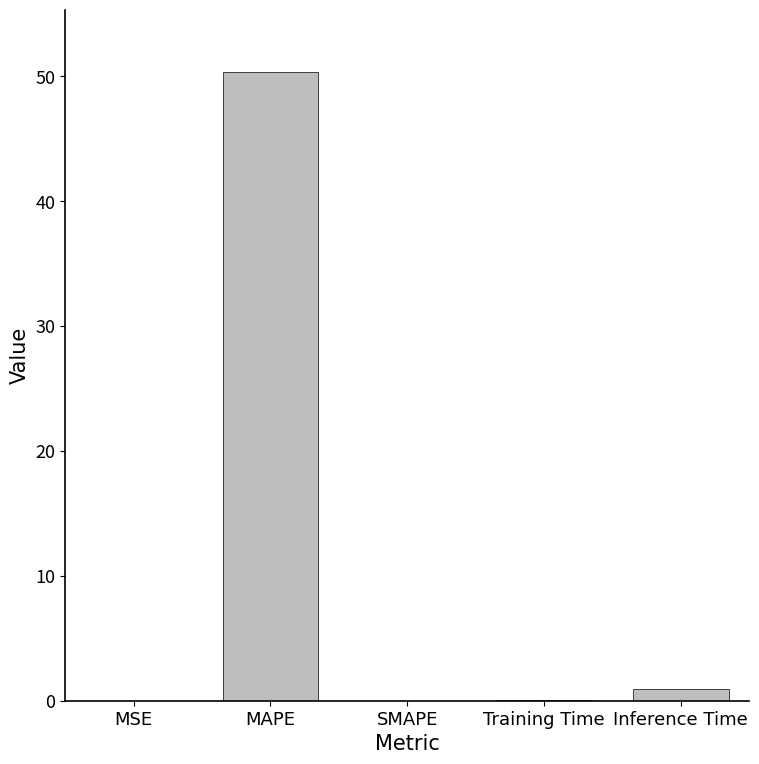

At which category does the chart reach its peak across all series?

MAPE